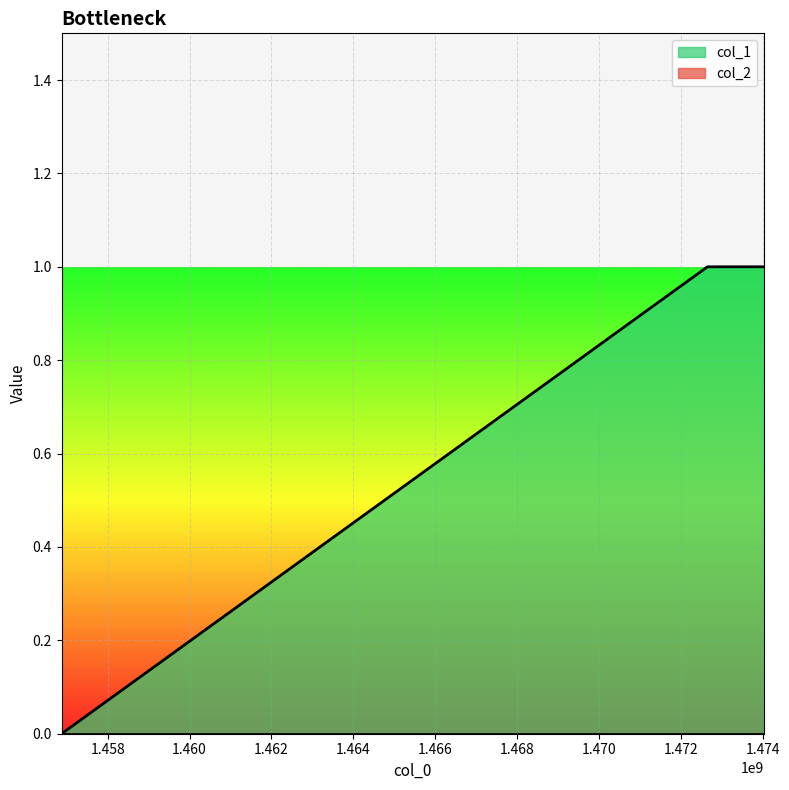

What is the maximum value shown in the chart?

1